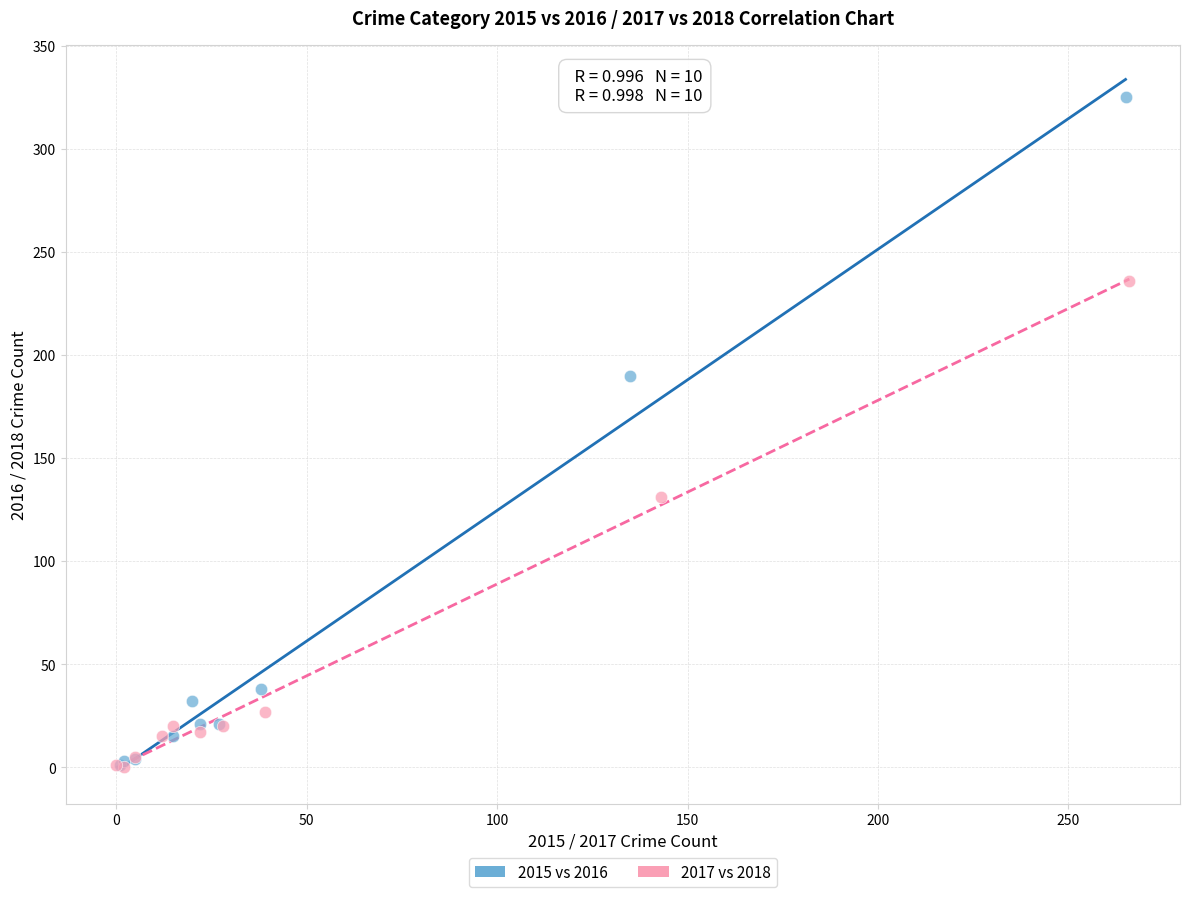

Which series reaches the maximum Y coordinate?

2015 vs 2016